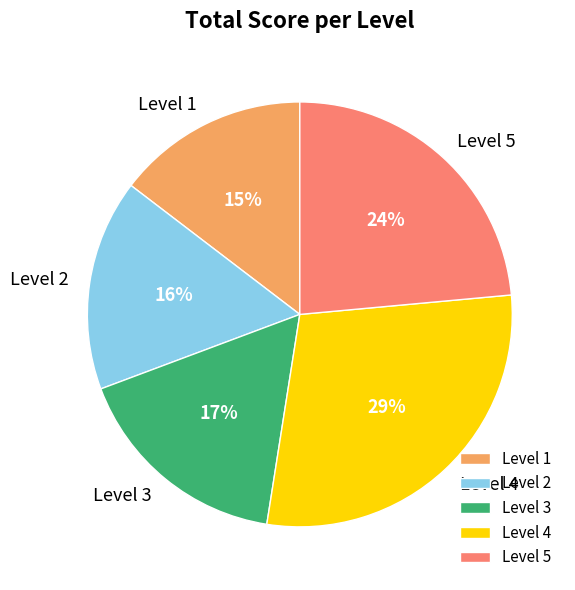

Does Level 2 represent more than half of the total?

No